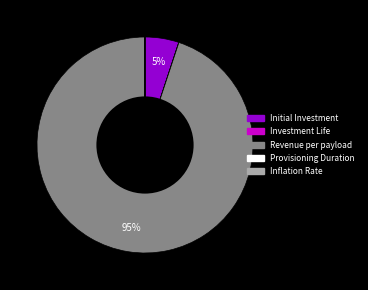

Which slice is the largest?

Revenue per payload